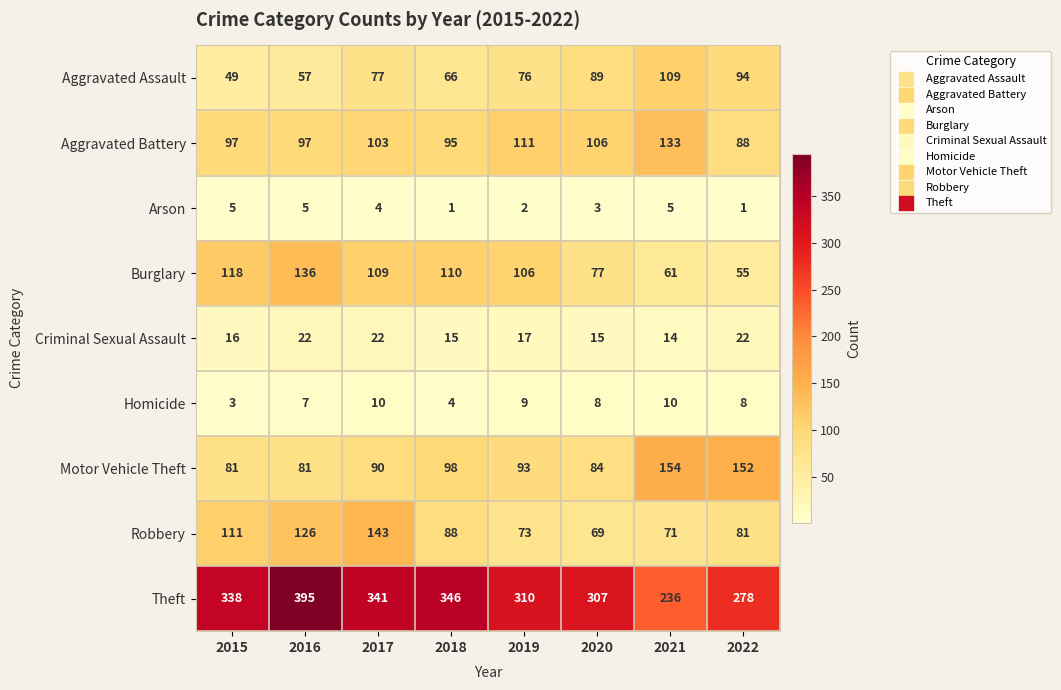

Which series has the widest spread of values?

Theft